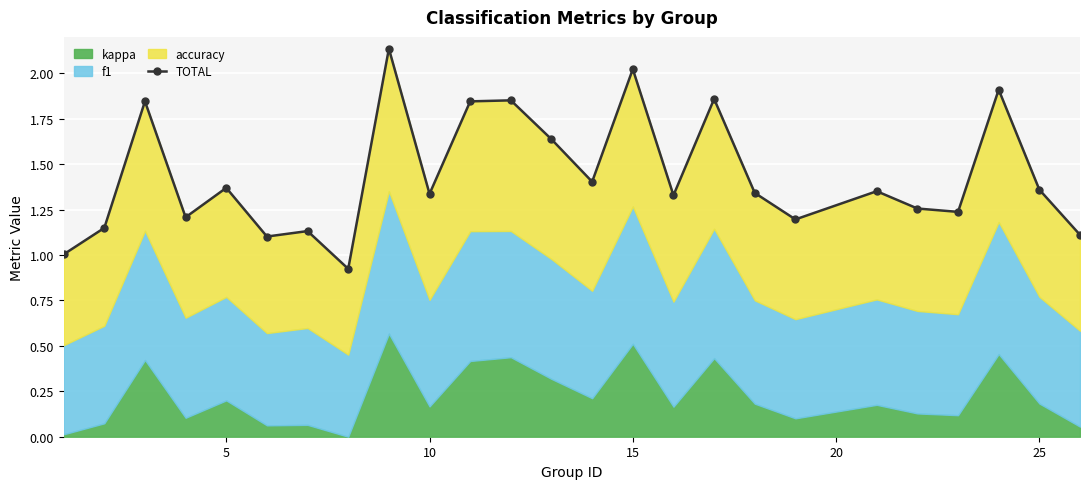

How many points are lower than both their immediate neighbors (excluding endpoints)?

8